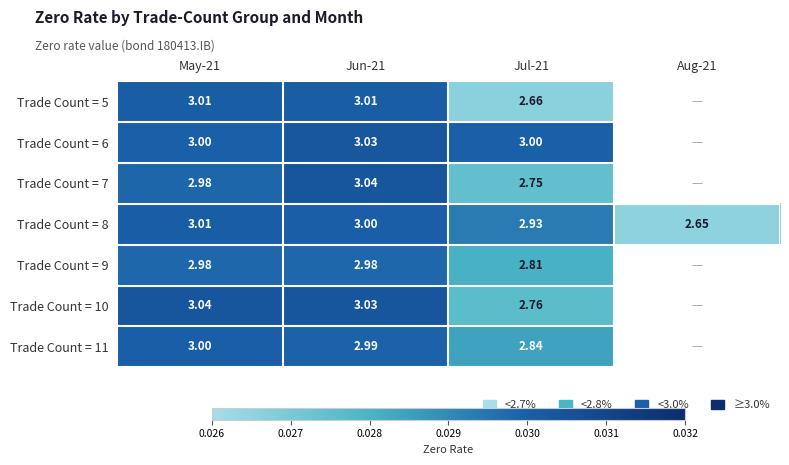

Is the value of Trade Count = 10 at Jul-21 greater than the value of Trade Count = 8 at May-21?

No